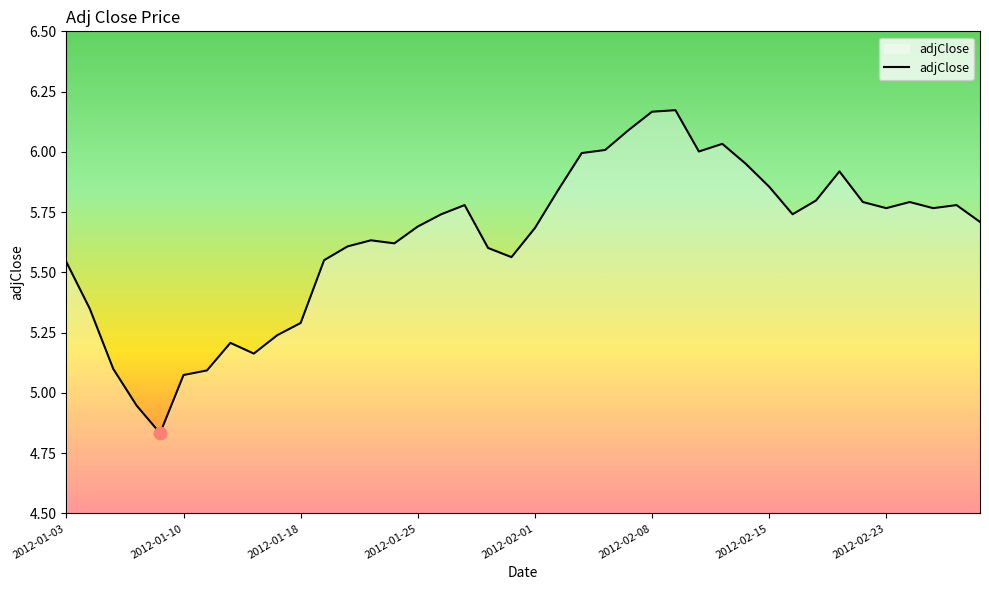

What is the difference between the maximum and minimum values?

1.3